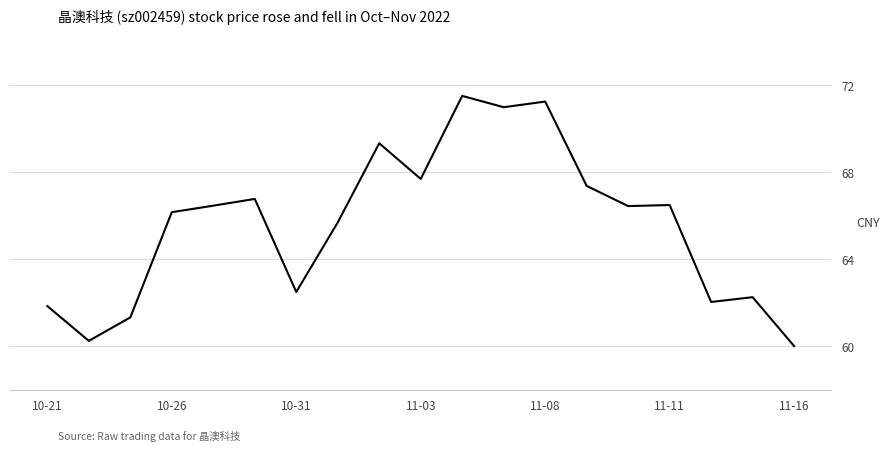

What is the minimum value shown in the chart?

60.0